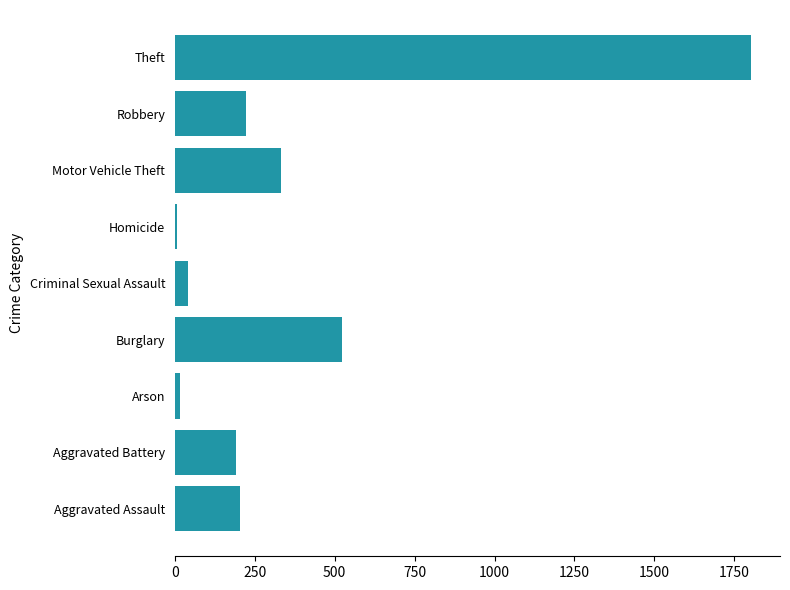

Between Motor Vehicle Theft and Homicide, which is larger?

Motor Vehicle Theft